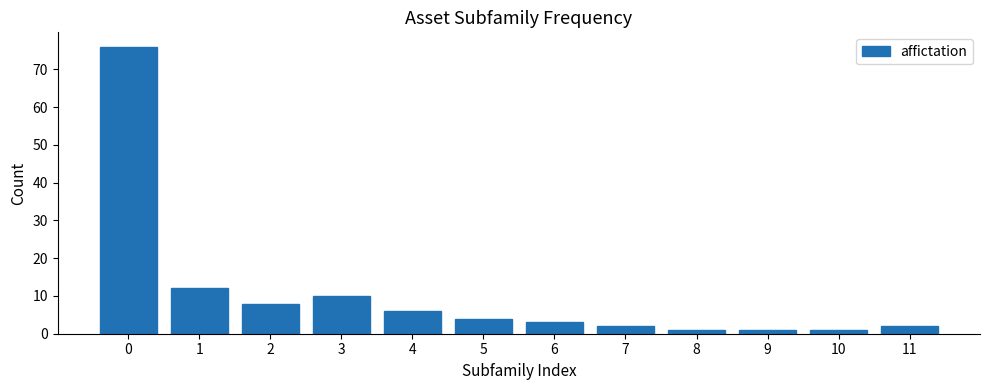

Reading left to right, list all the values displayed in this chart.

0=76	1=12	2=8	3=10	4=6	5=4	6=3	7=2	8=1	9=1	10=1	11=2